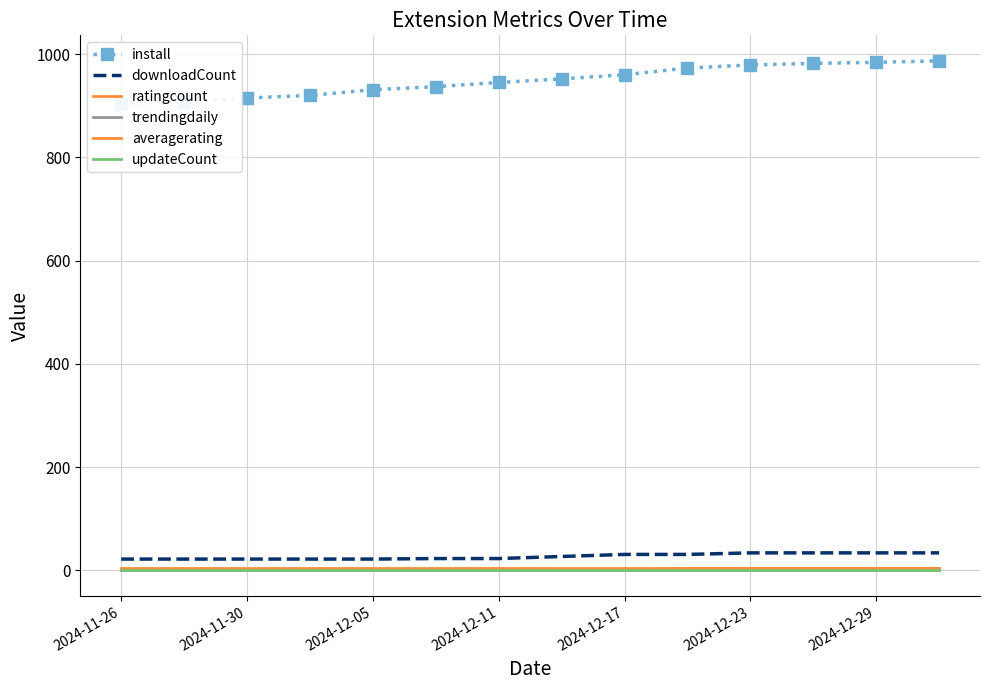

Between 2024-11-30 and 2024-12-29, which is larger?

2024-12-29